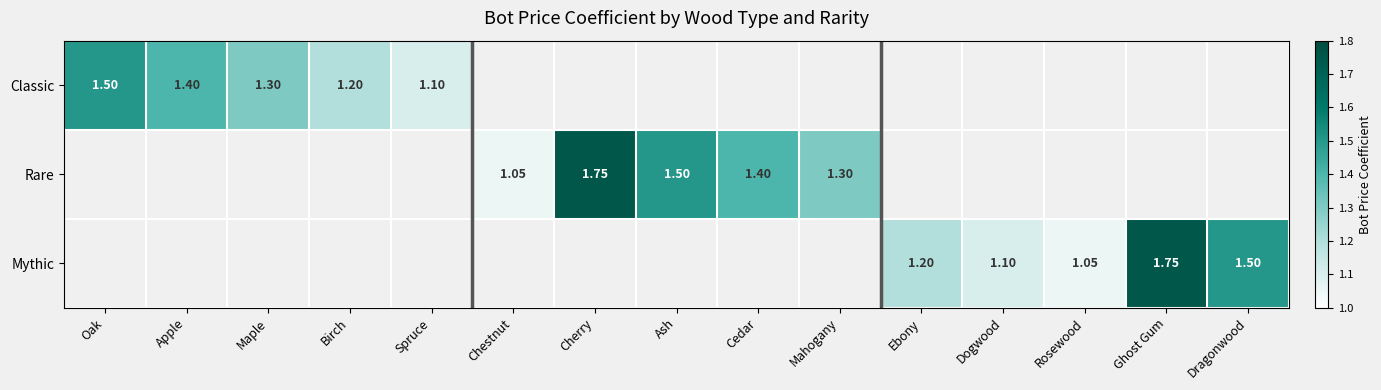

At which label does Classic reach its minimum?

Spruce